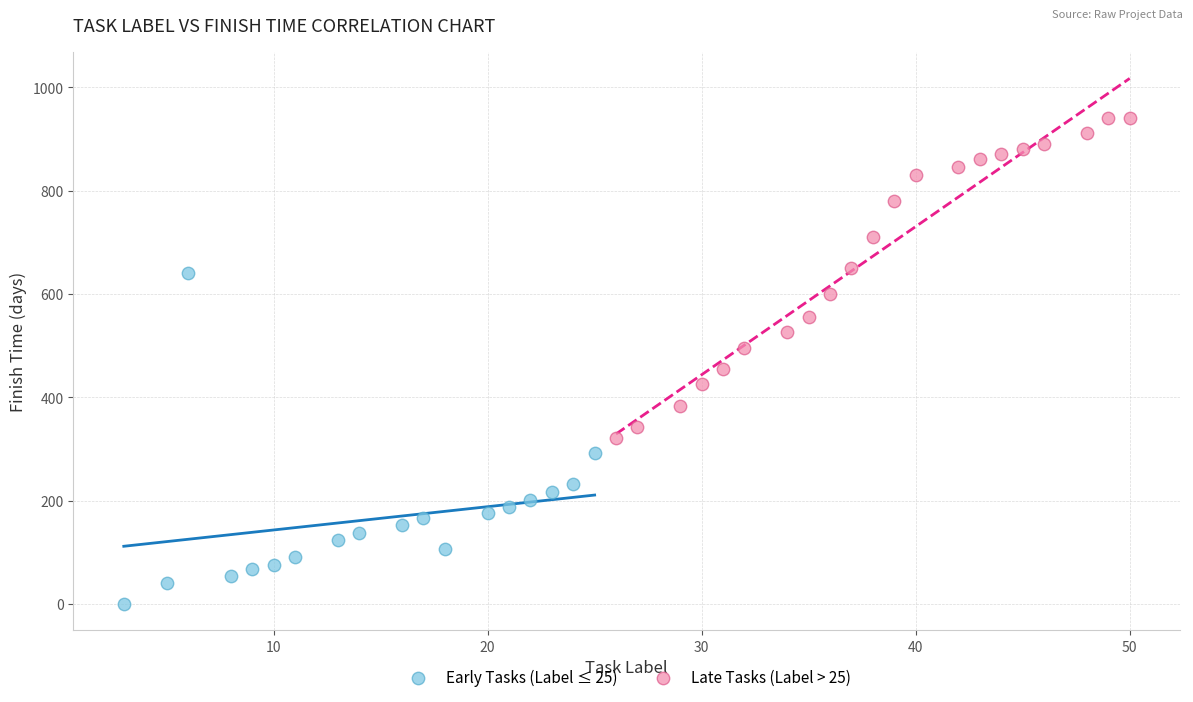

What are all the series names shown in the legend?

Early Tasks (Label ≤ 25), Late Tasks (Label > 25)